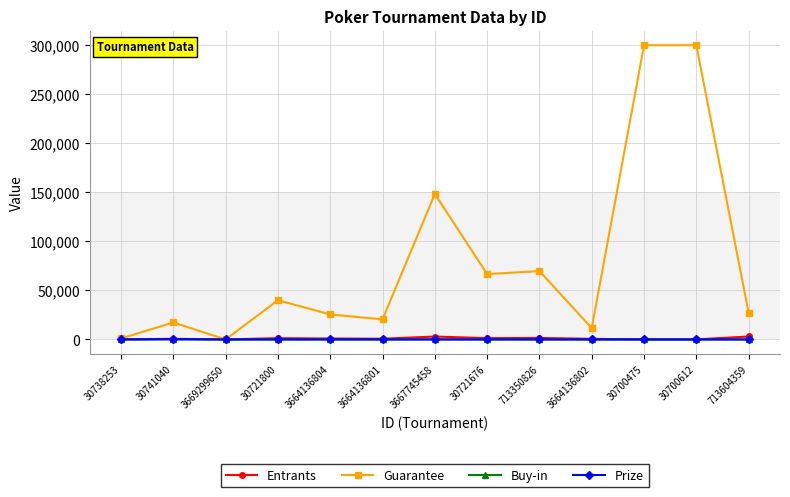

What is the maximum value shown in the chart?

300000.0